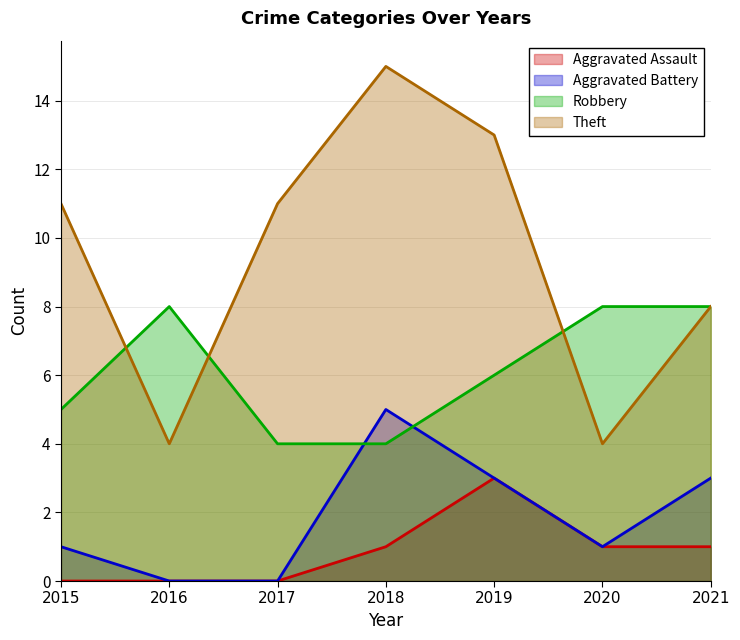

What is the maximum value for Aggravated Assault?

3